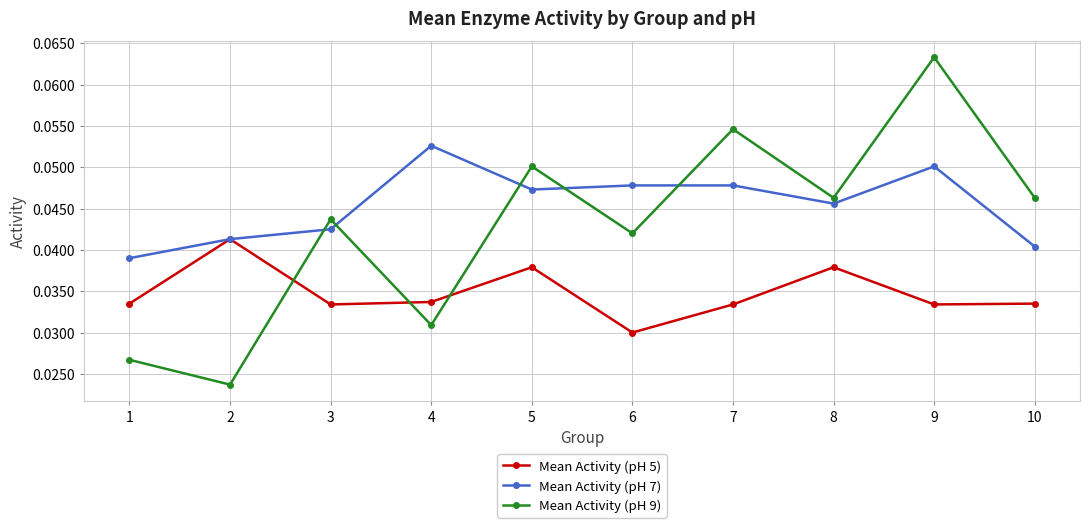

How many series are shown in this chart?

3